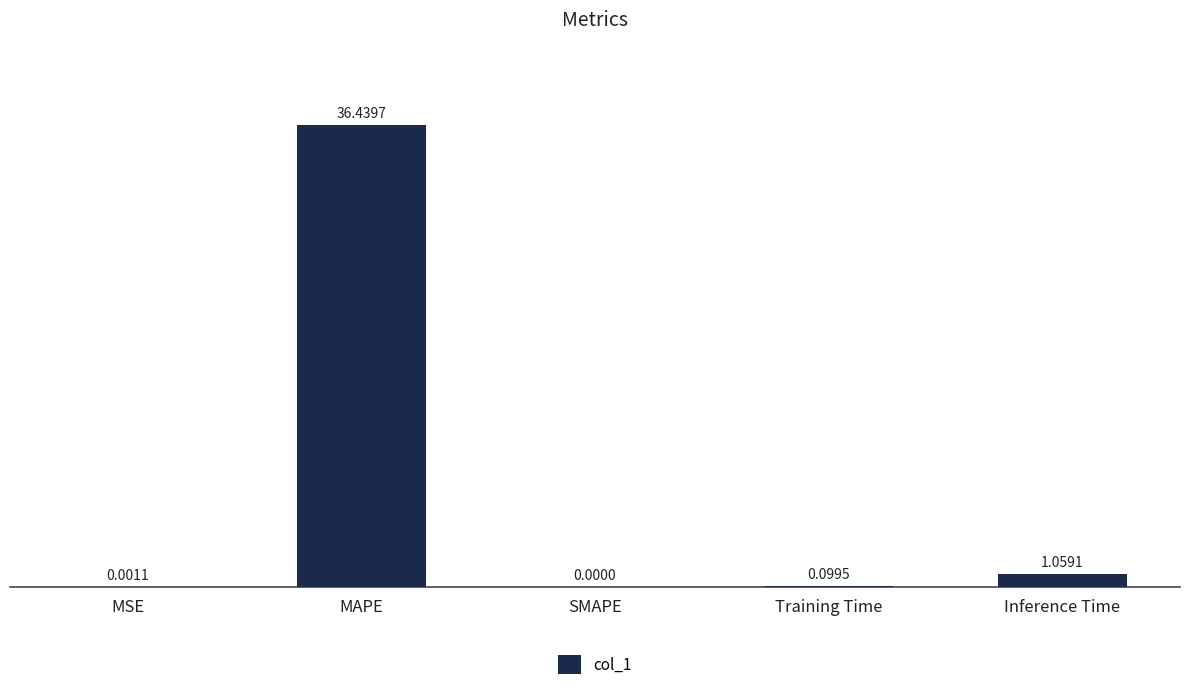

What is the sum of all values?

37.6